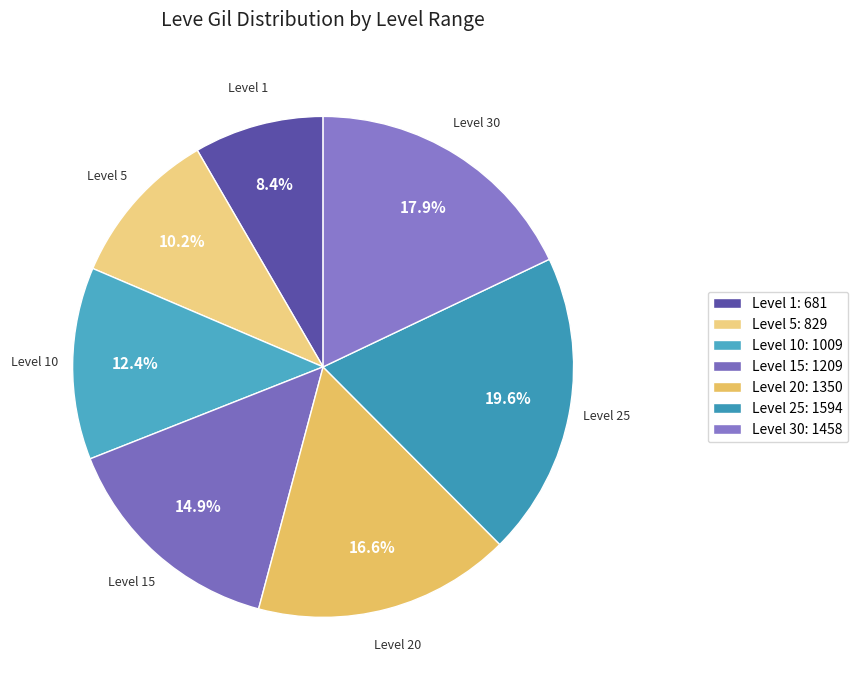

To the nearest percent, what is the average slice percentage?

14%